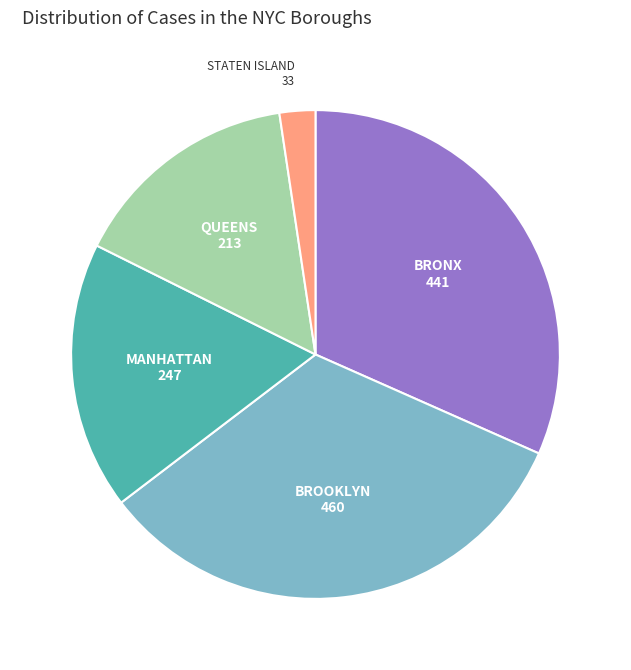

Does STATEN ISLAND account for over 50% of the chart?

No